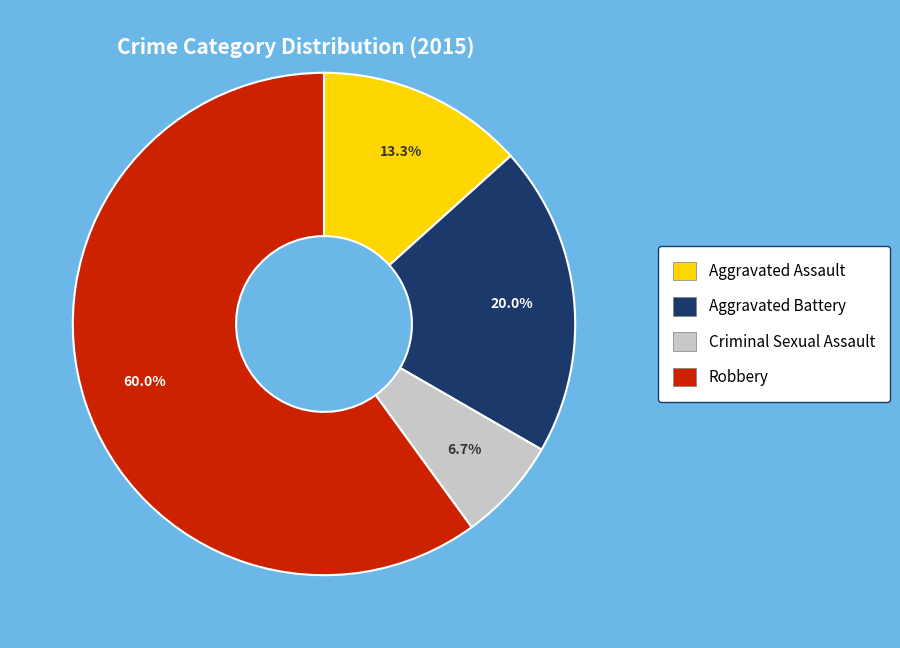

What percentage is the Aggravated Assault slice, to the nearest percent?

13%